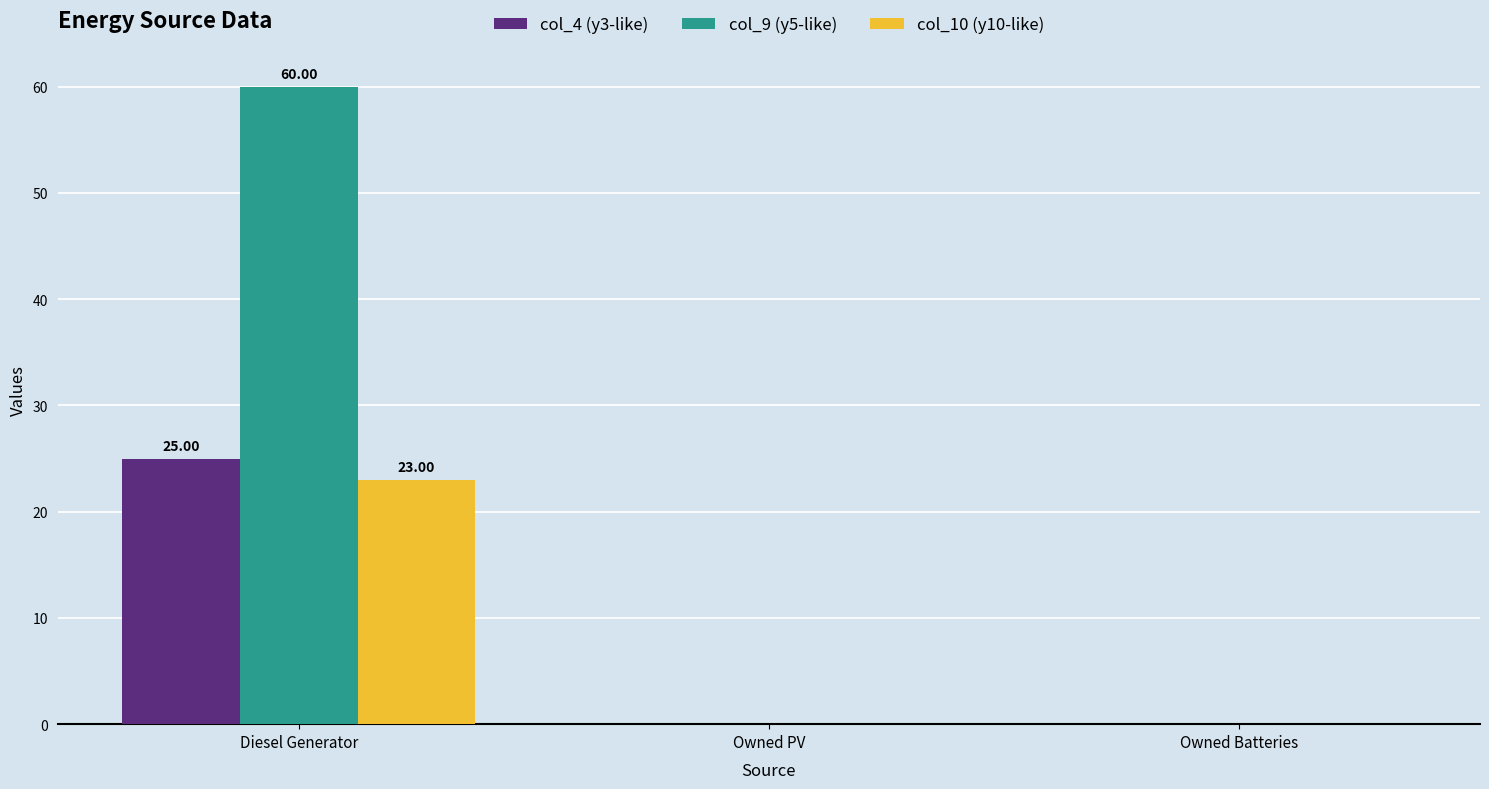

Are the bars grouped side by side (vs. stacked)?

Yes